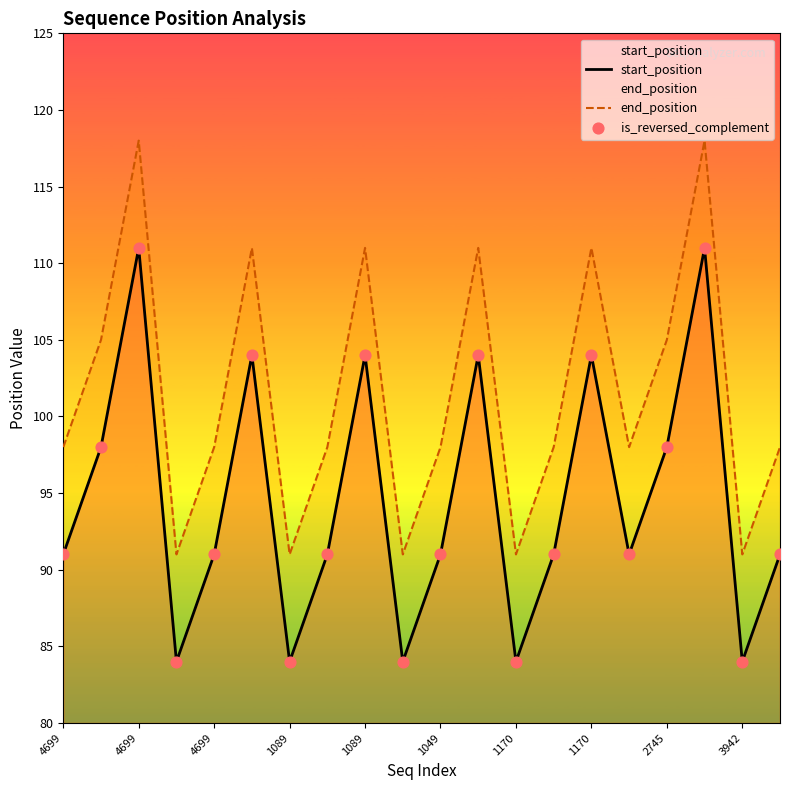

Which series has the largest total across all categories?

end_position